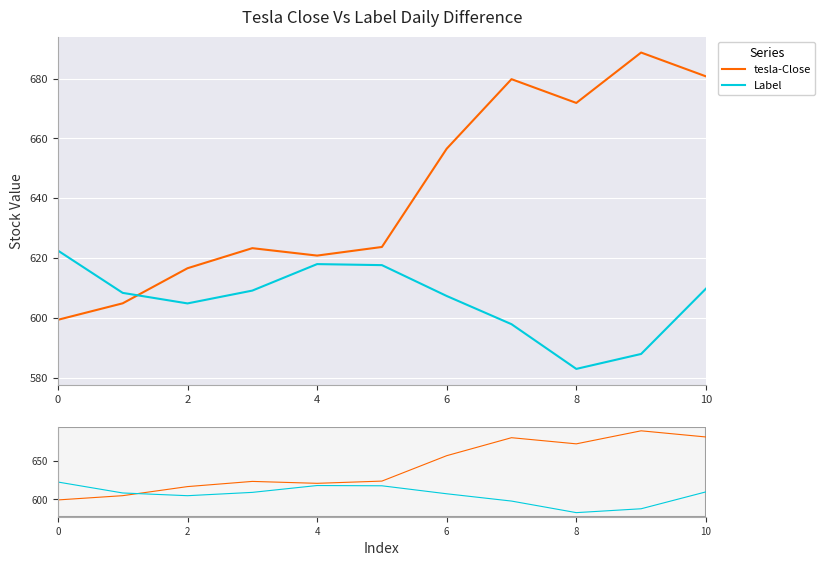

What is the difference between the maximum and minimum values in the Label series?

39.6